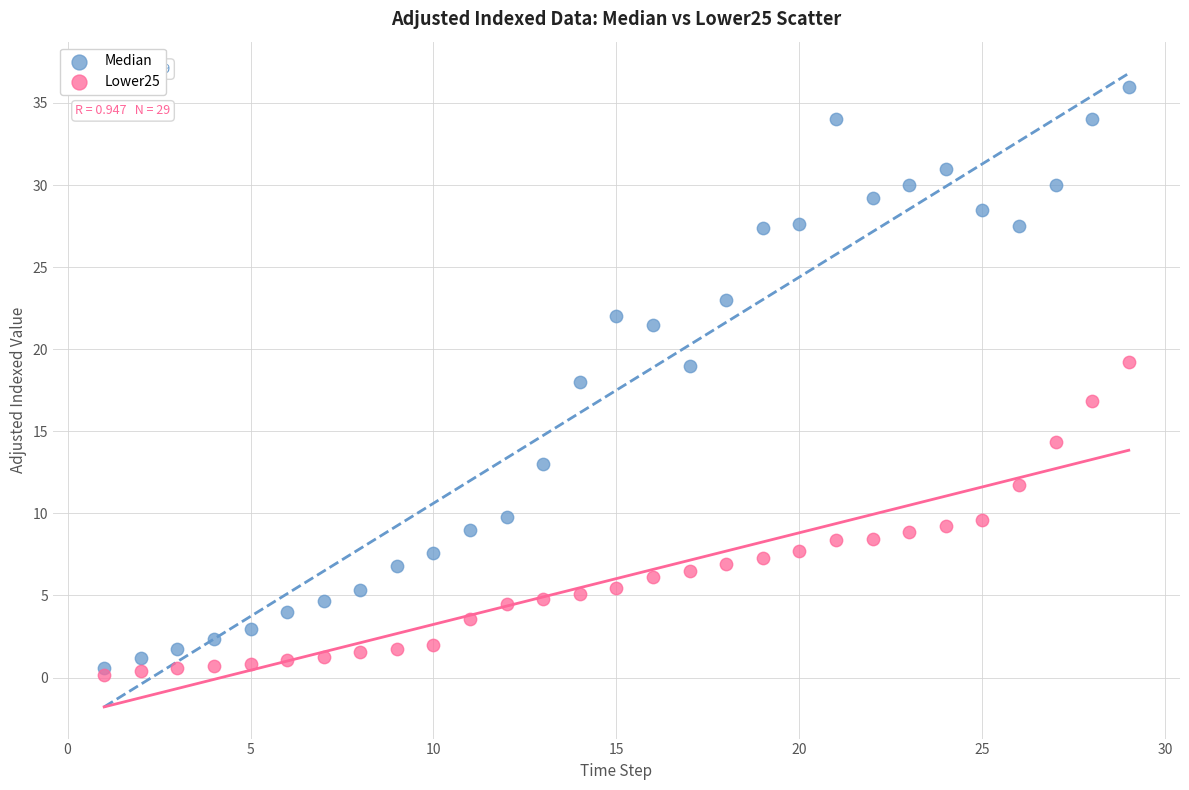

Which series contains the highest Y value?

Median